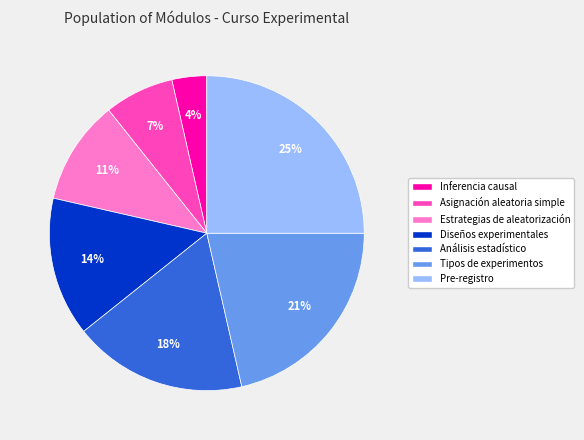

Is there a majority slice in this chart?

No